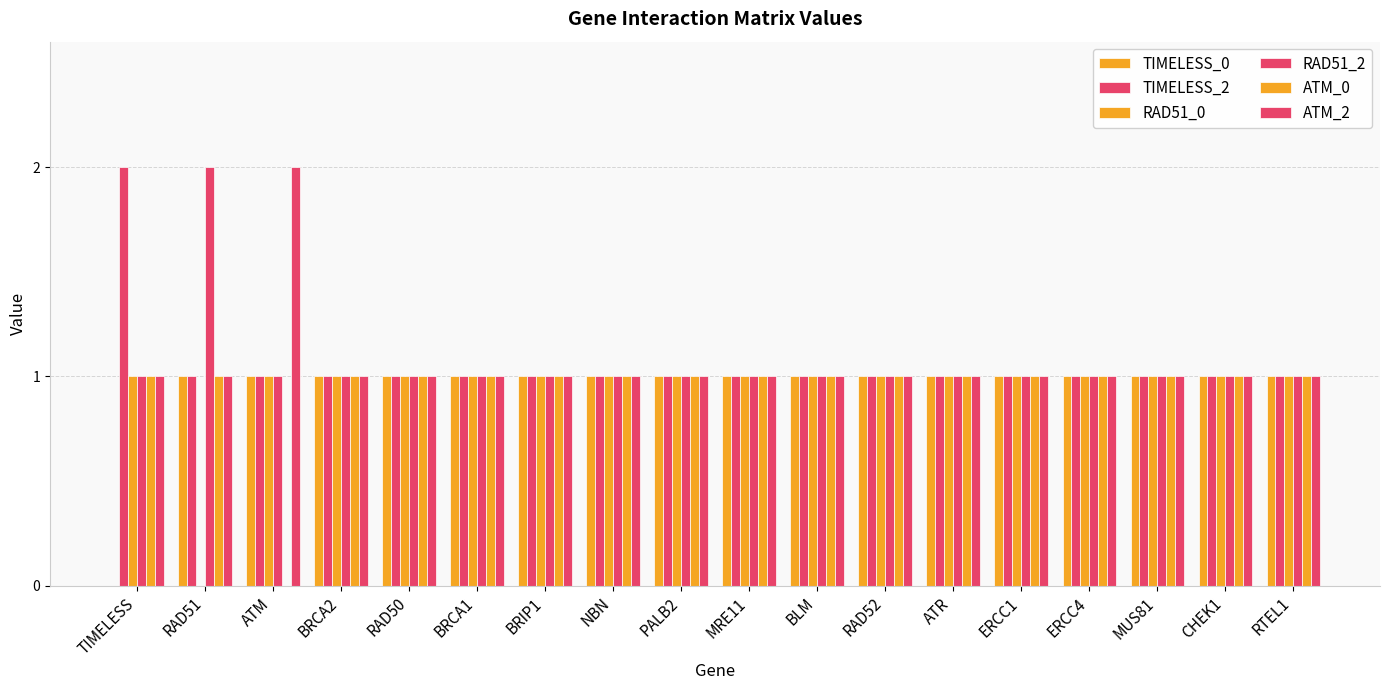

How many categories are shown in the chart?

18